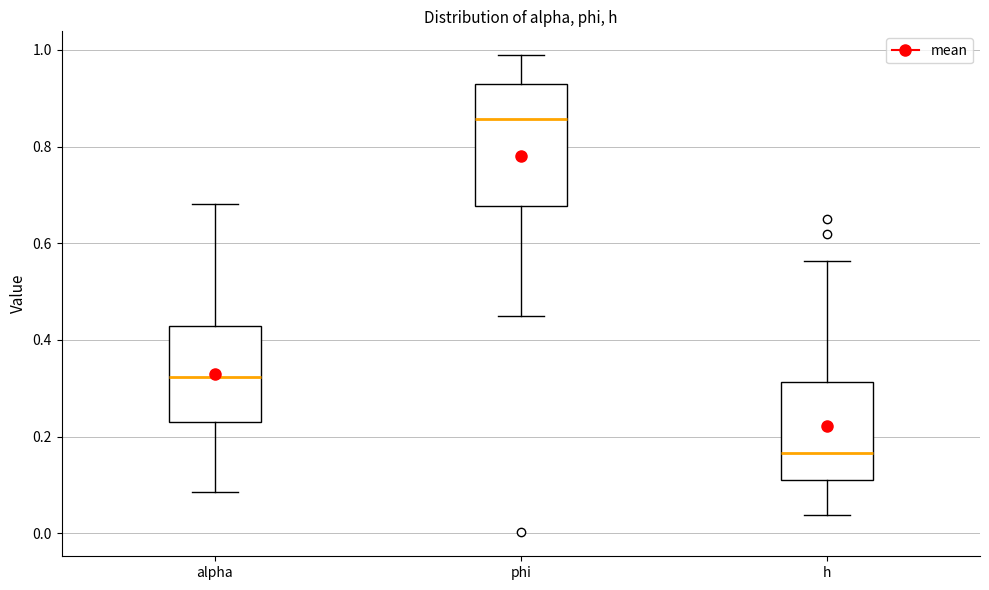

Where is the upper edge of the box for alpha on the y-axis? The values are not printed on the chart, so give them approximately, as read against the axis.

0.42